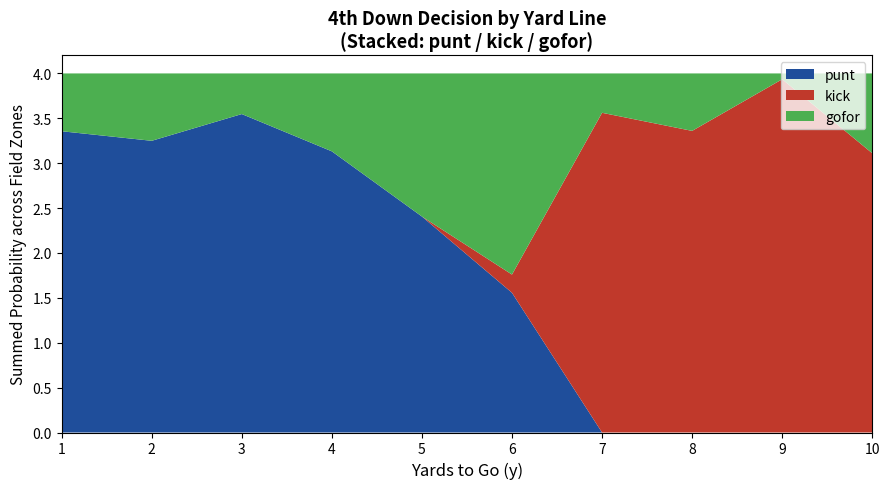

What is the approximate value of punt at 4?

3.1